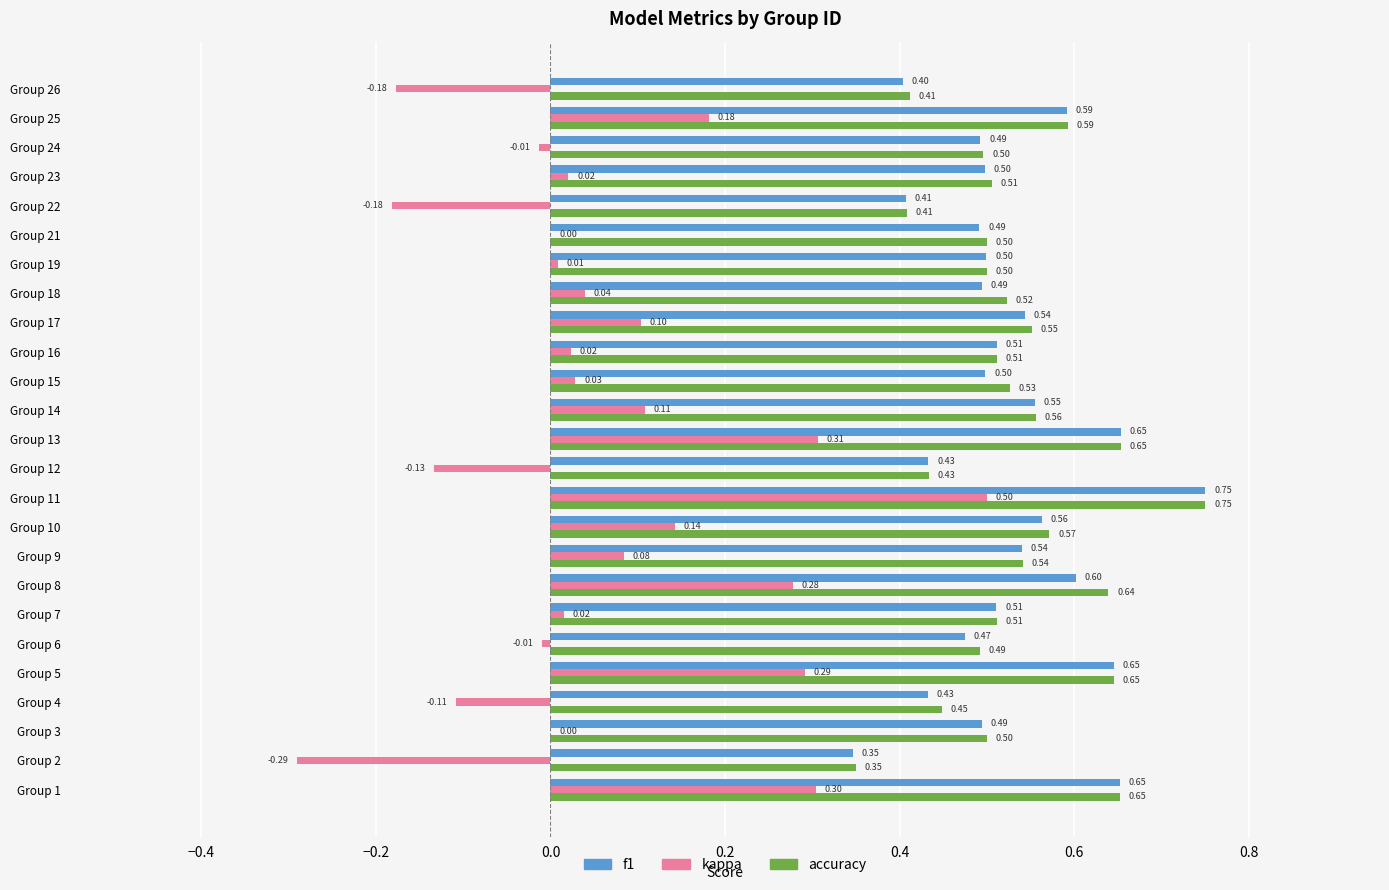

At which category is the sum across all series the highest?

Group 11